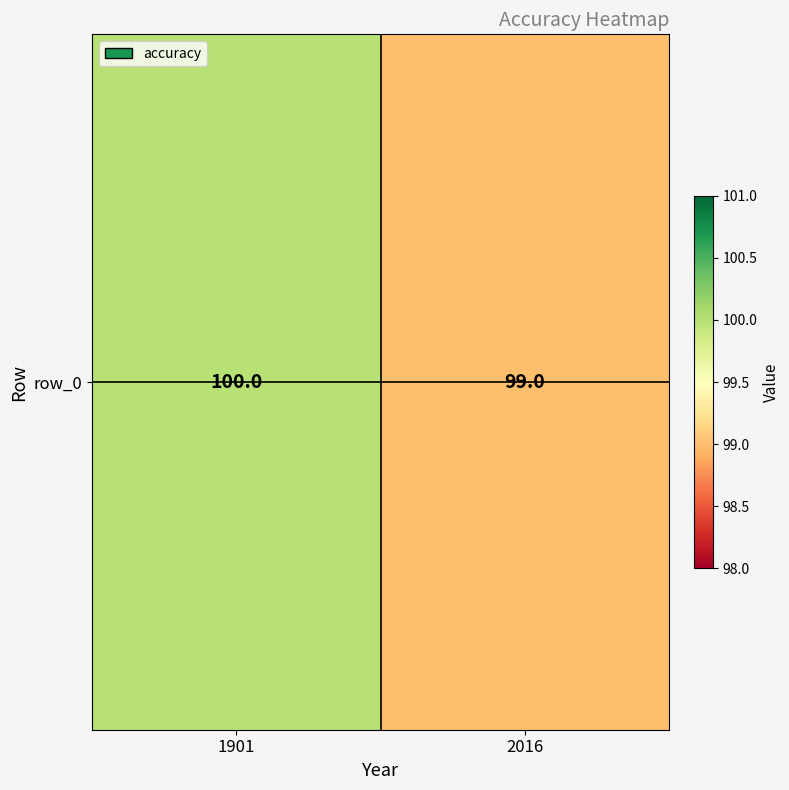

What is the change in value from 1901 to 2016?

-1